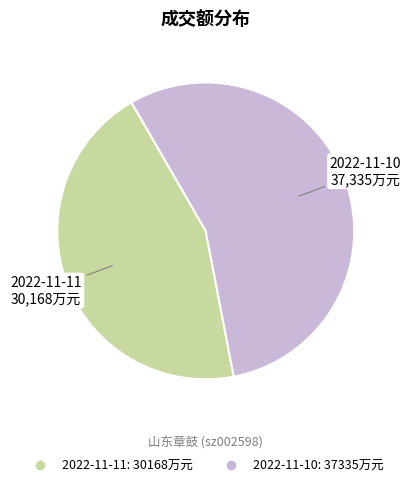

Between 2022-11-10 and 2022-11-11, which is larger?

2022-11-10